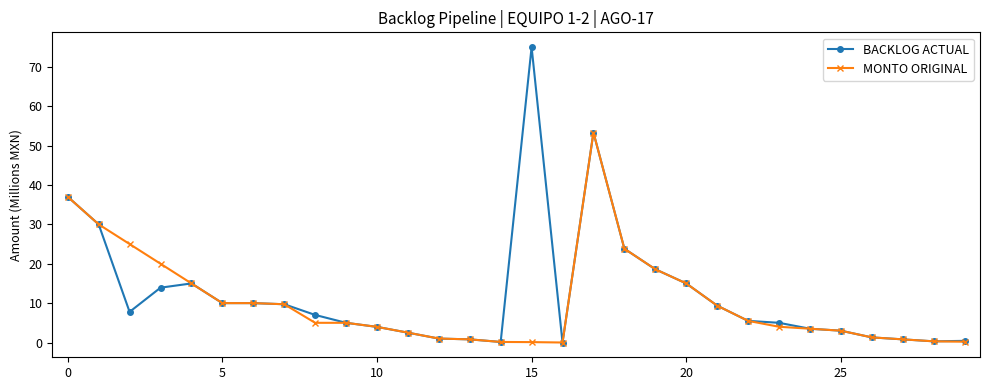

True or false: BACKLOG ACTUAL has more than 0 points higher than both neighbors.

True